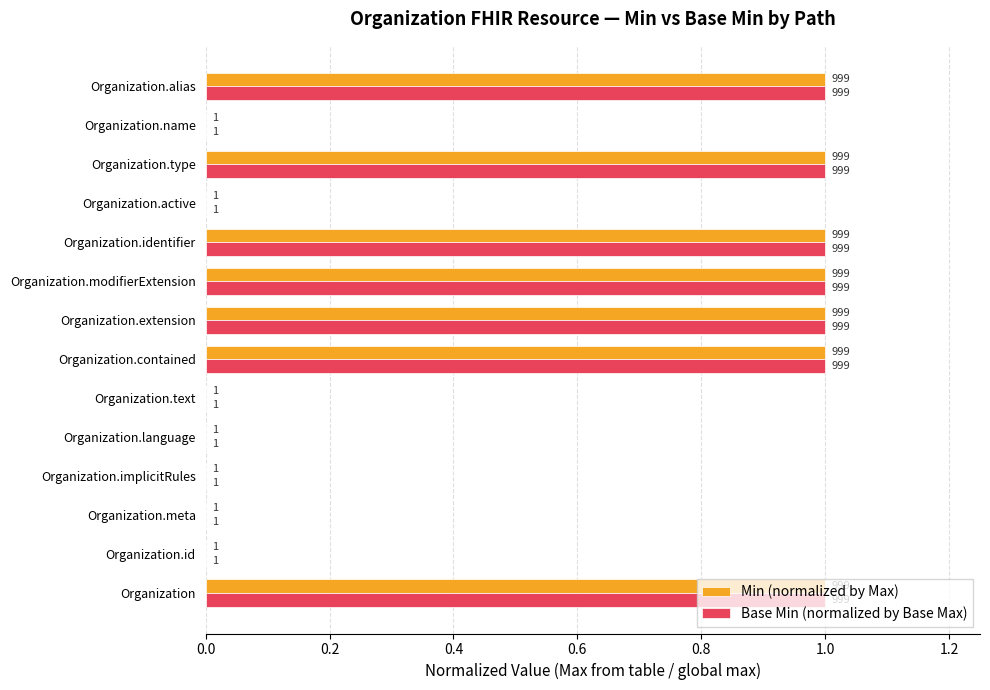

What value does the Min (normalized by Max) series have at Organization.identifier?

1.0